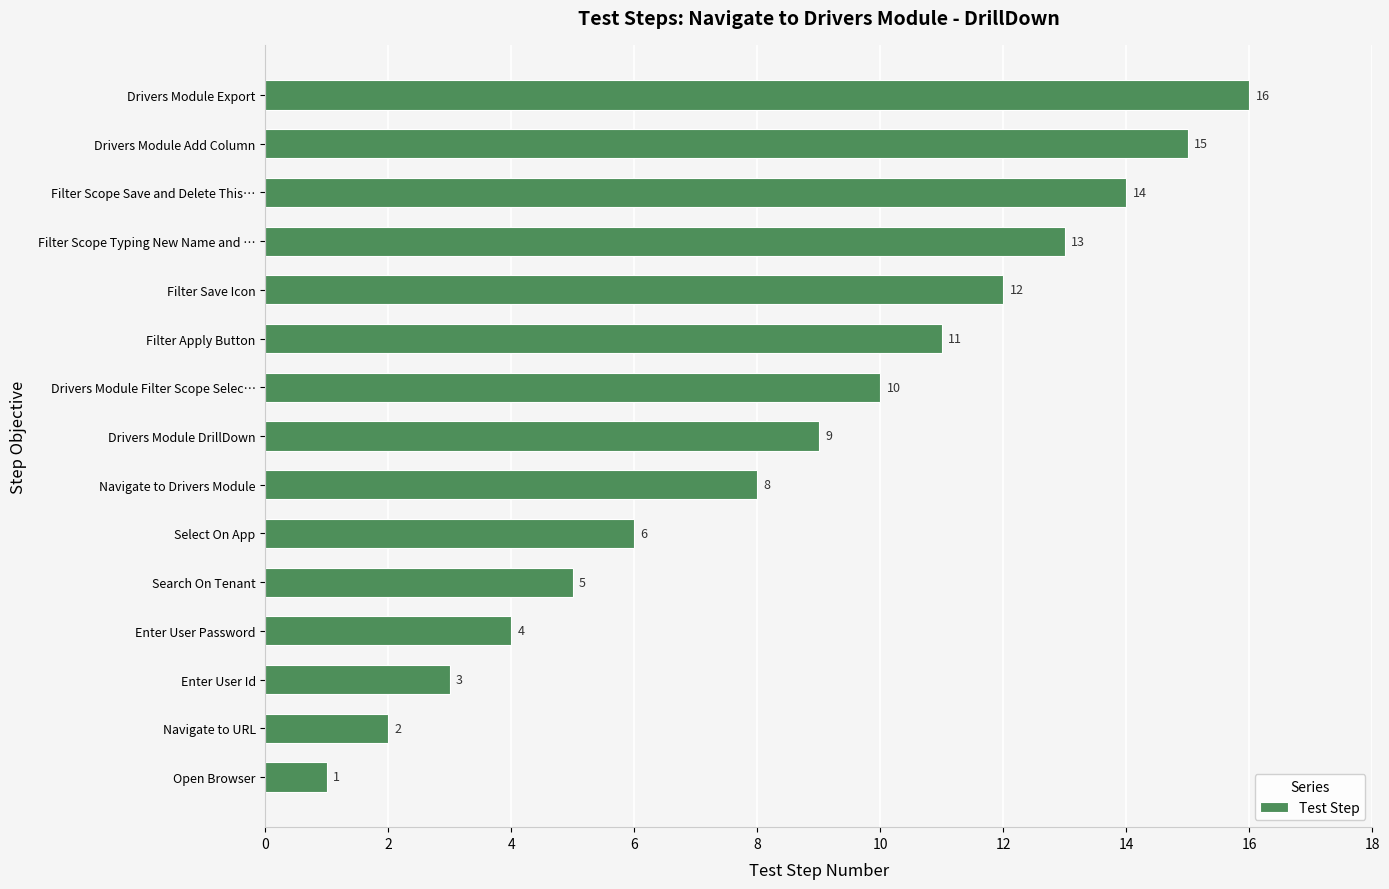

What is the difference between the second highest and minimum values?

14